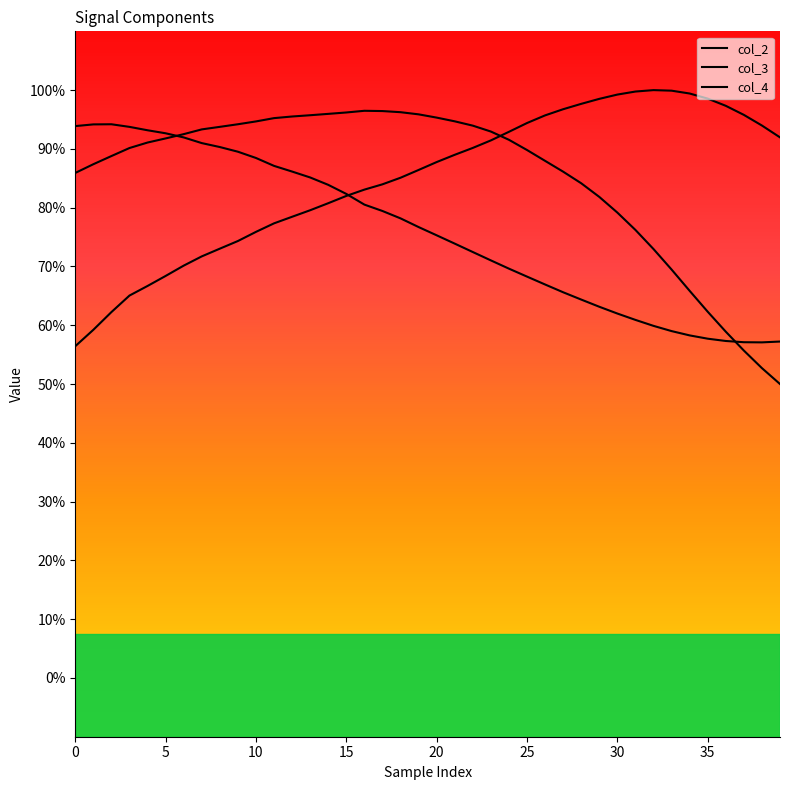

Between 5 and 35, which series saw the biggest shift?

col_4